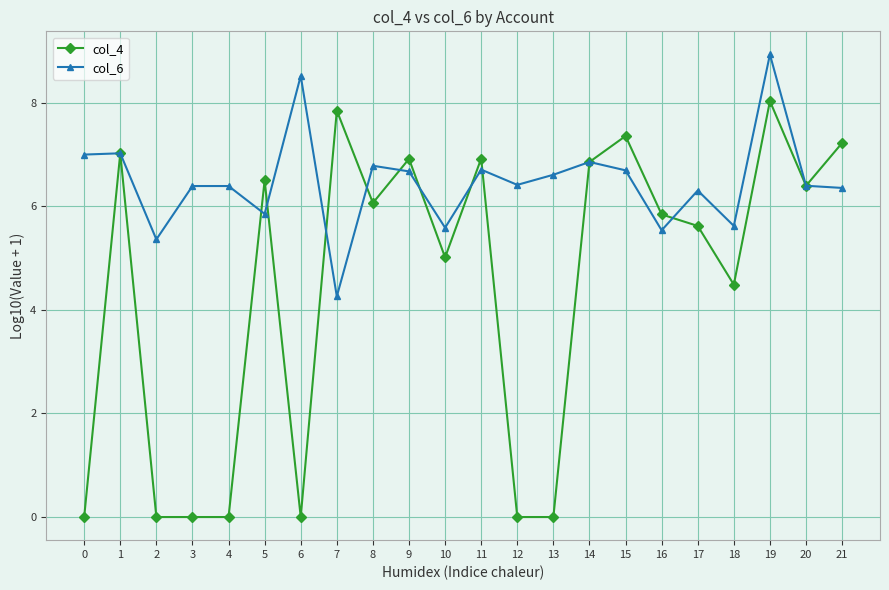

True or false: col_6 and col_4 cross at least once.

True